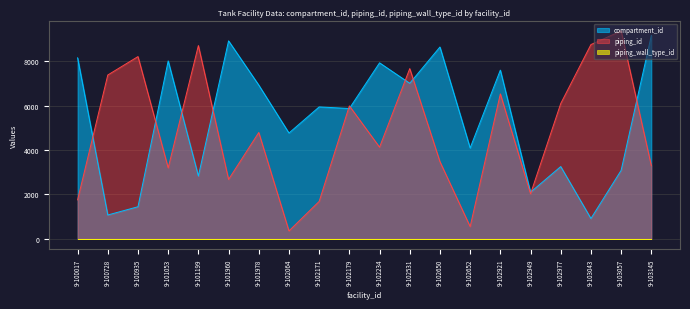

Between 9-100728 and 9-101053, which series saw the biggest shift?

compartment_id